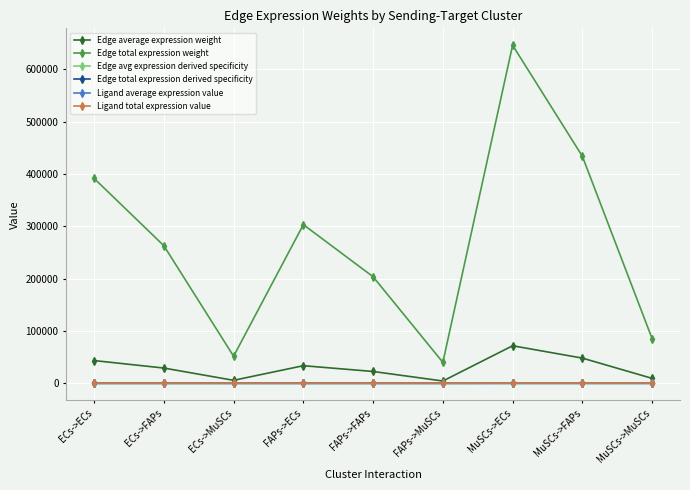

Does the chart have visible grid lines?

Yes